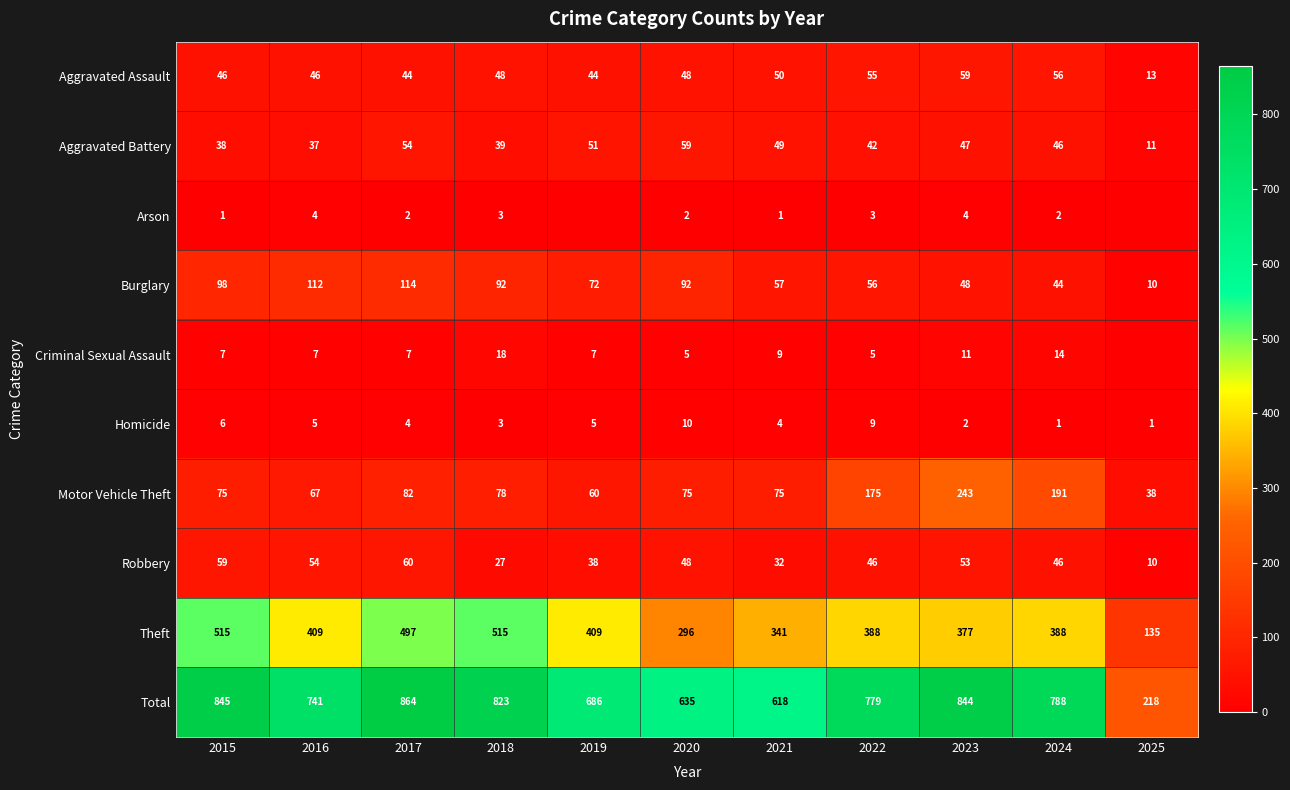

At which label is Burglary closest to 62?

2021